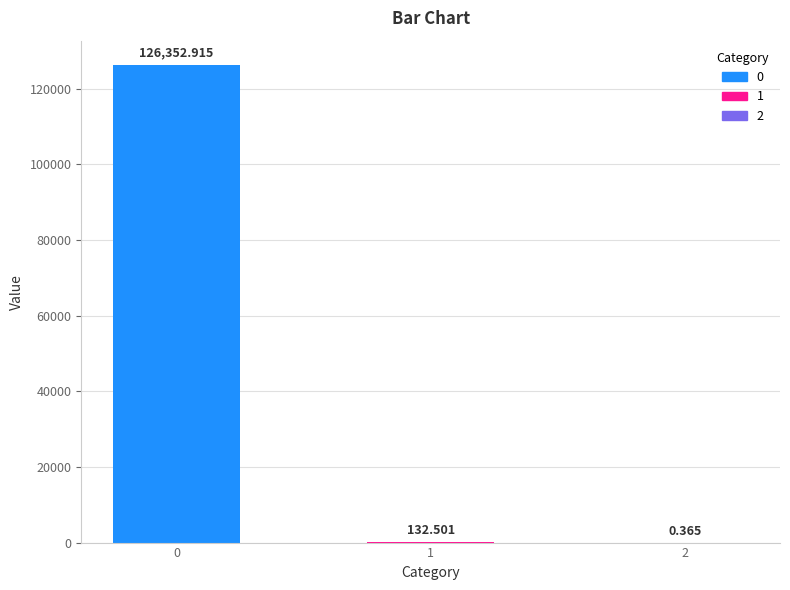

Reading right to left, transcribe all the data shown in this chart.

0.4	132.5	126352.9